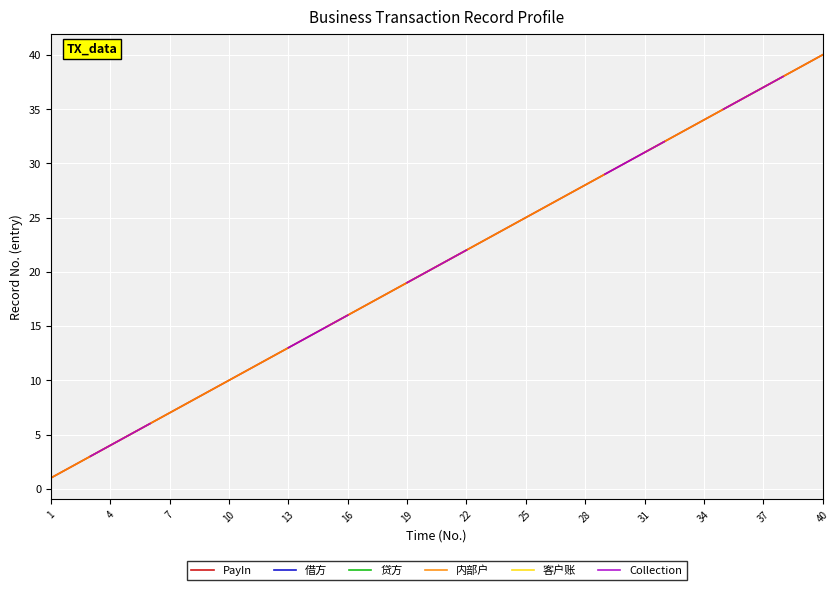

Which category has the lowest value in the 贷方 series?

1